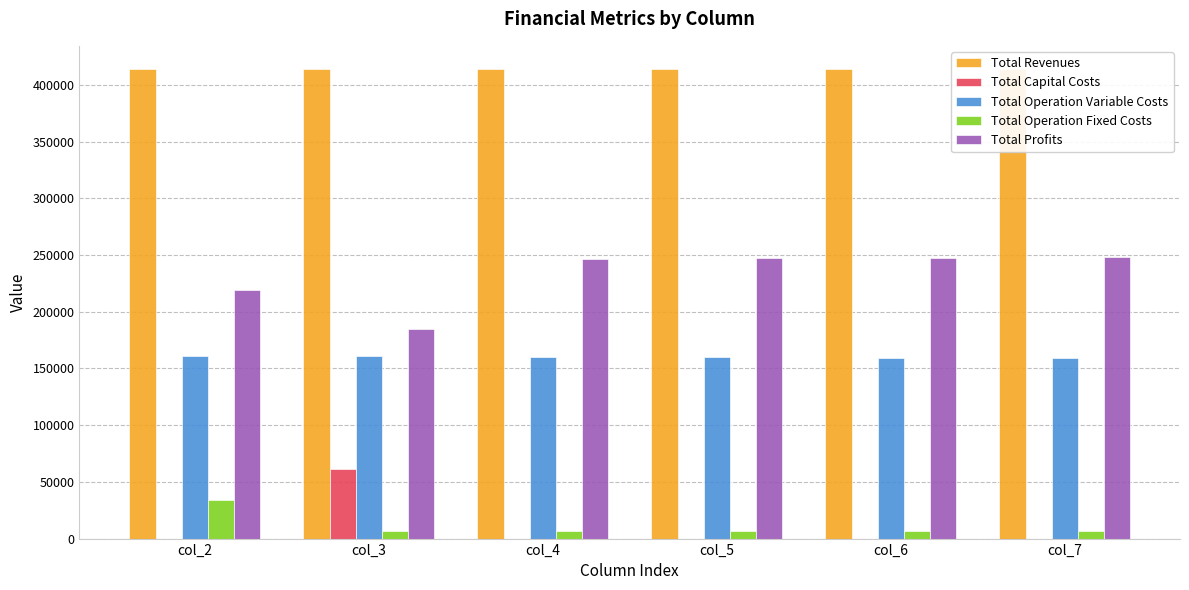

True or false: Total Operation Variable Costs has a value of 107377.8 at col_7.

False